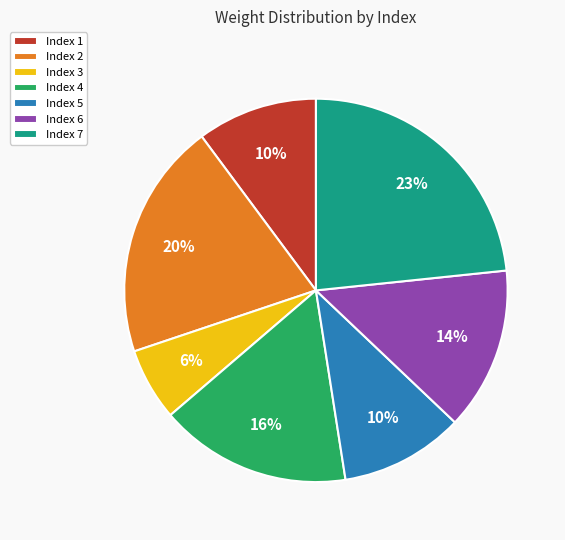

Which slice is the largest?

Index 7